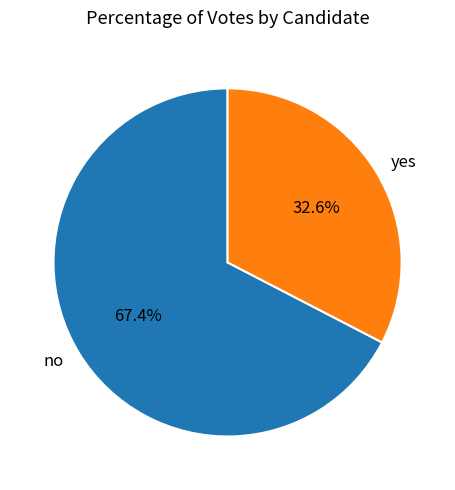

Rank the categories by value from lowest to highest.

yes, no